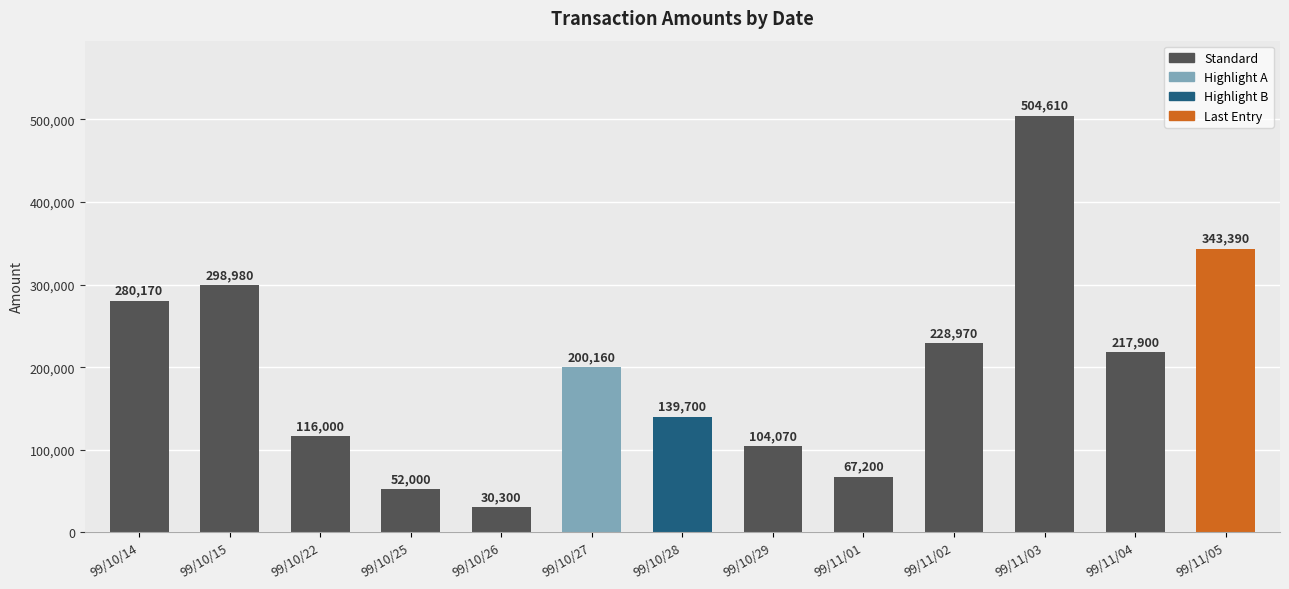

Count the number of data series in this chart.

1